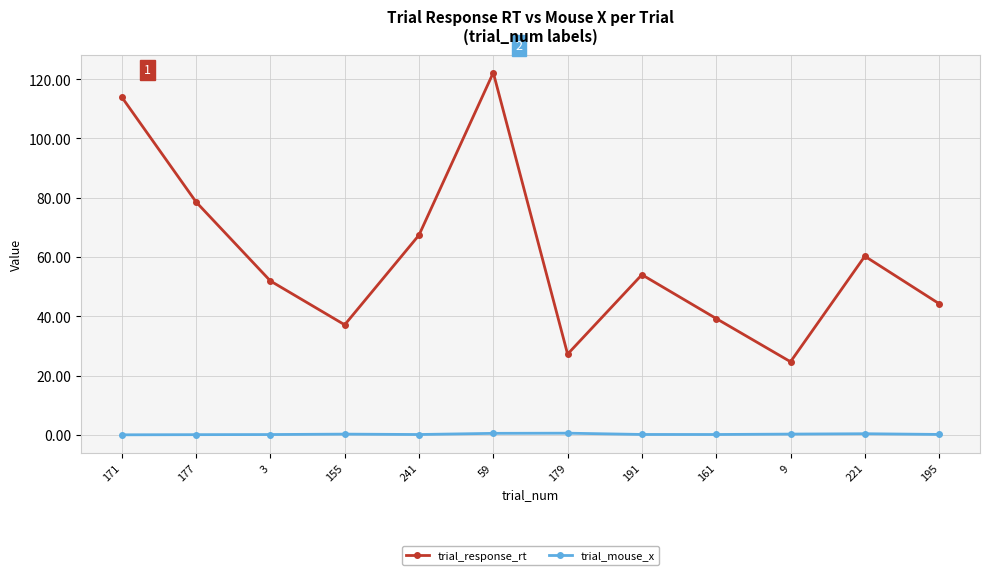

What is the sum of the trial_response_rt values at 221 and 9?

84.9